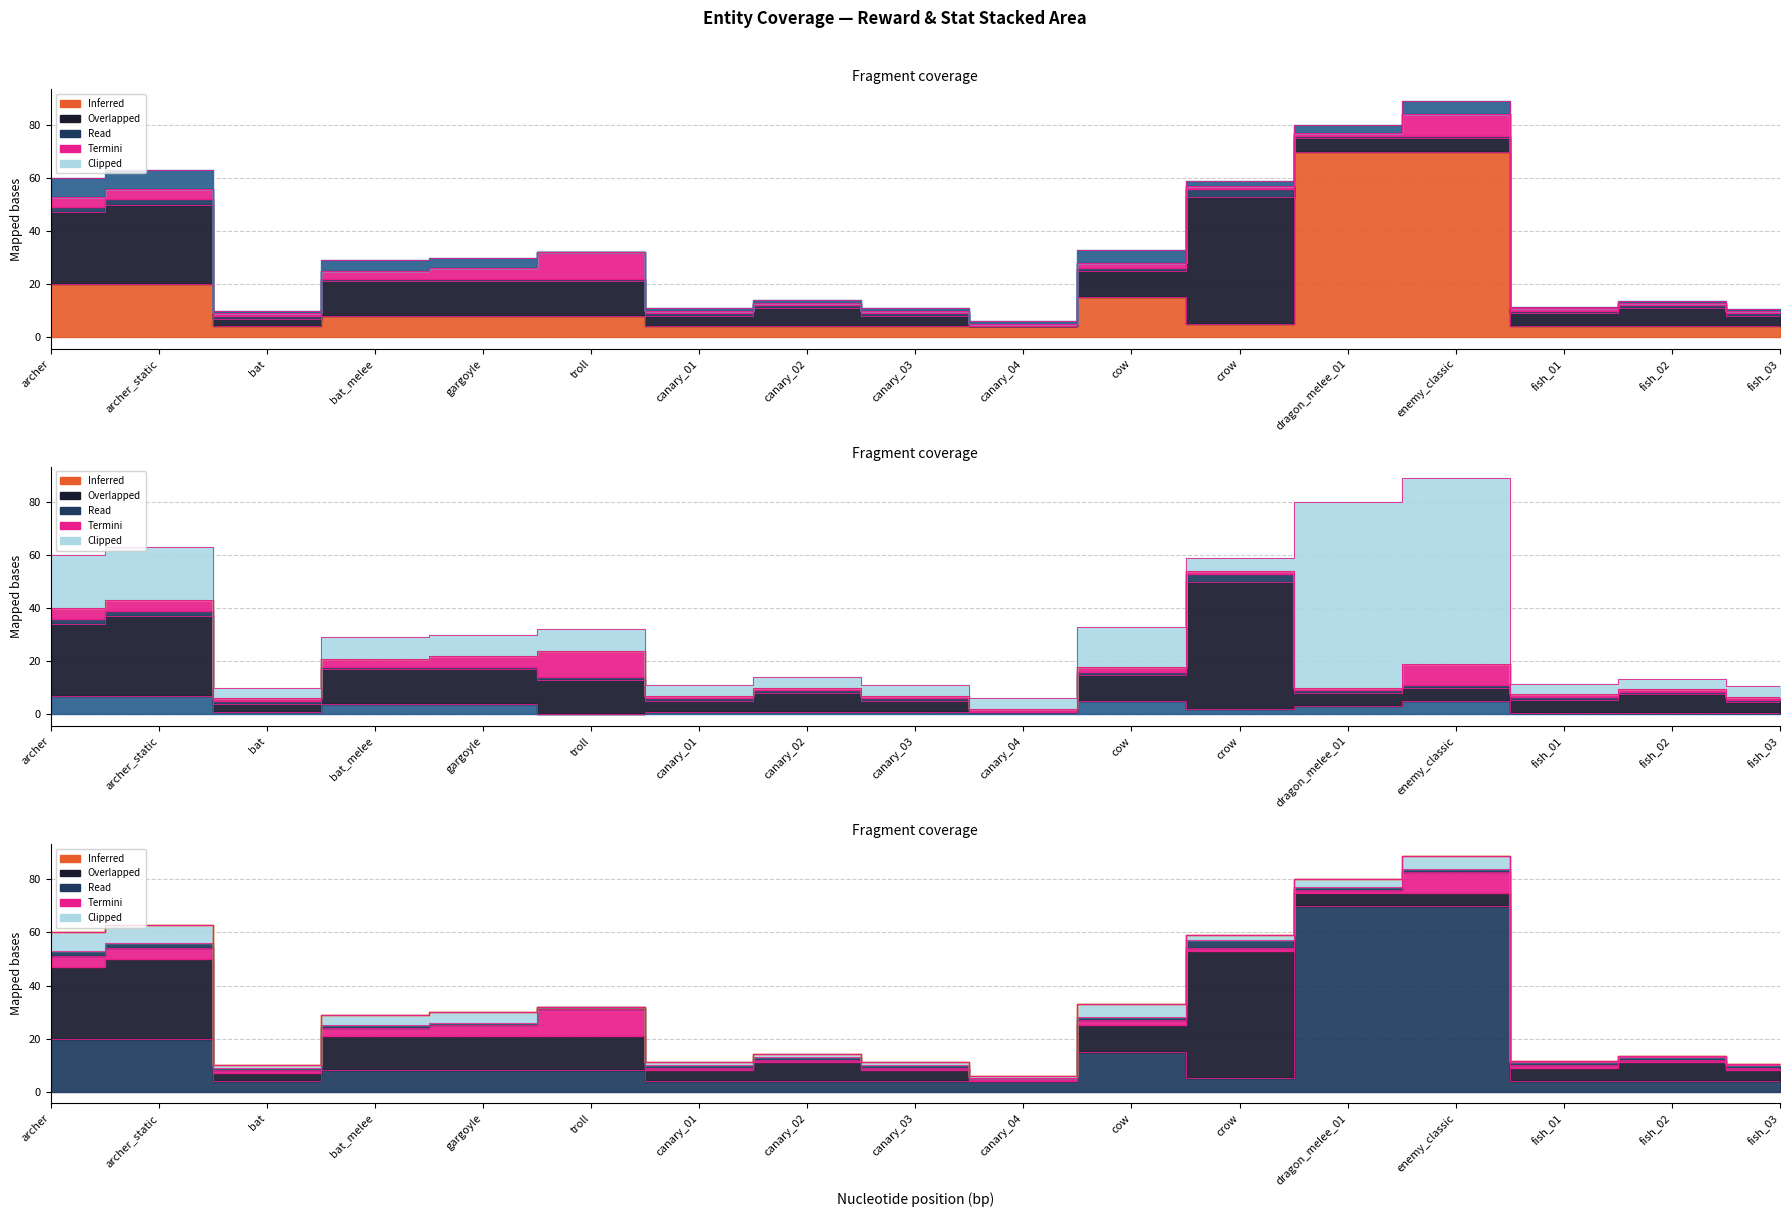

Does the chart display data point markers on the line(s)?

No